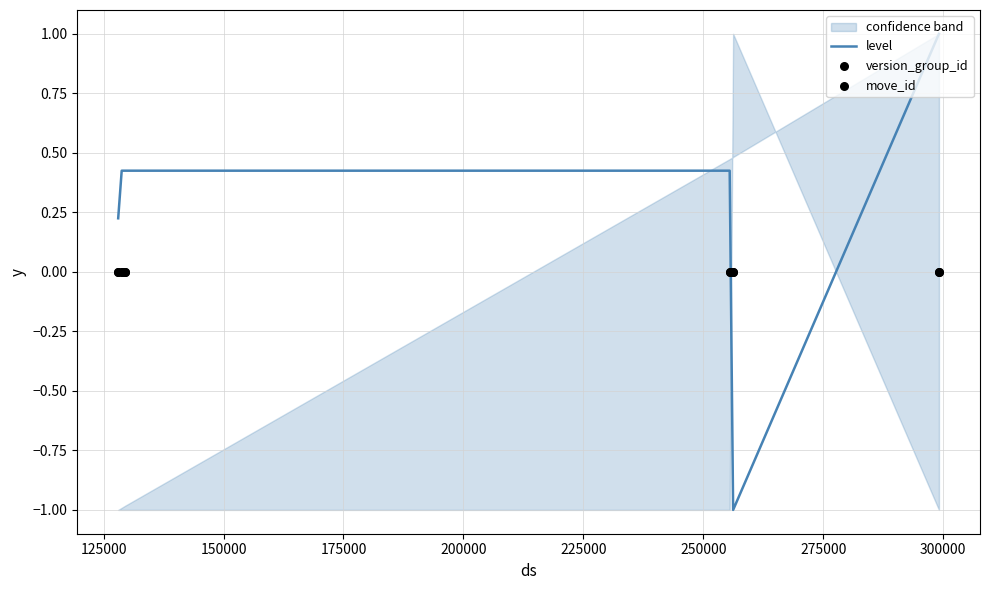

Which series has the largest total across all categories?

level